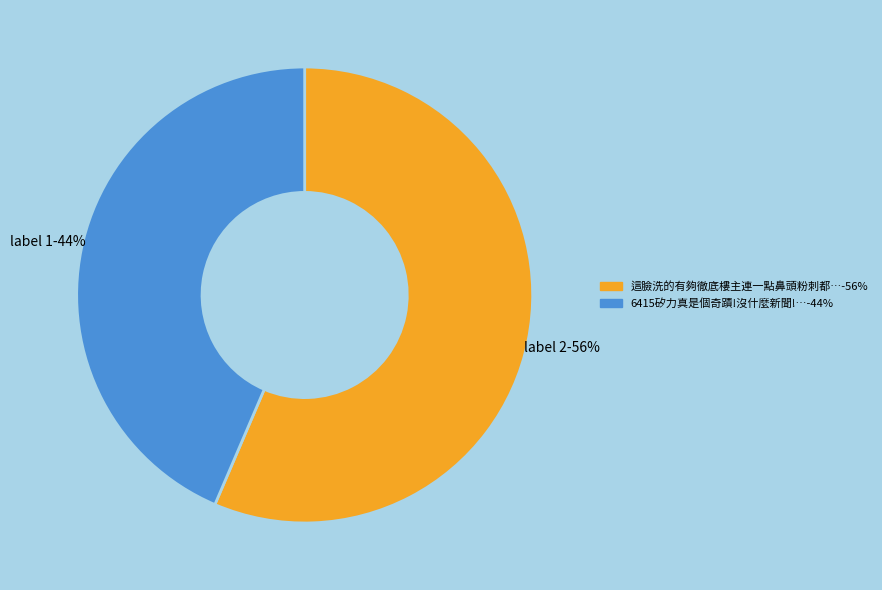

How many slices are in this pie chart?

2